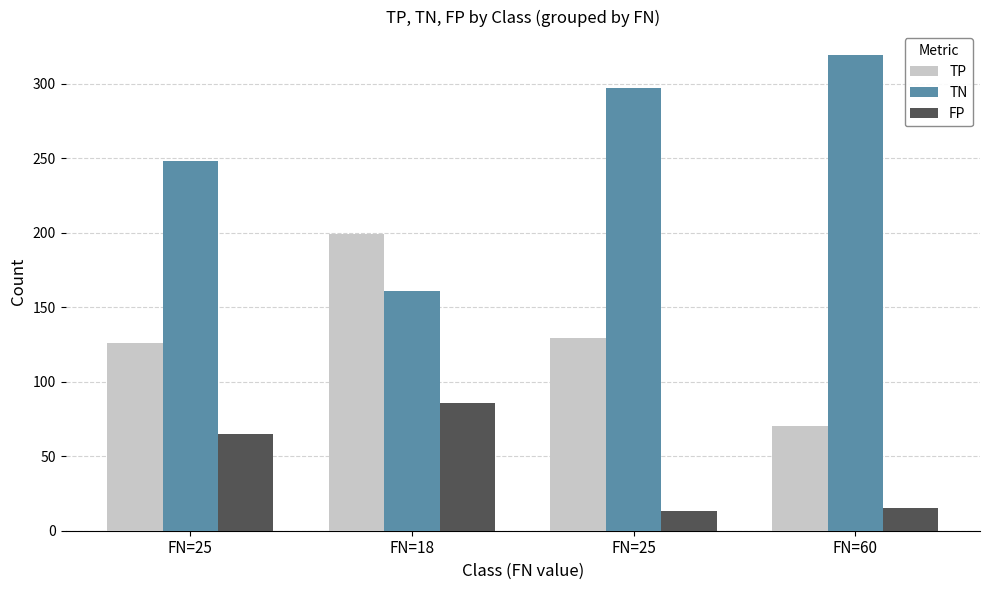

How many values in the TP series are below 129?

2